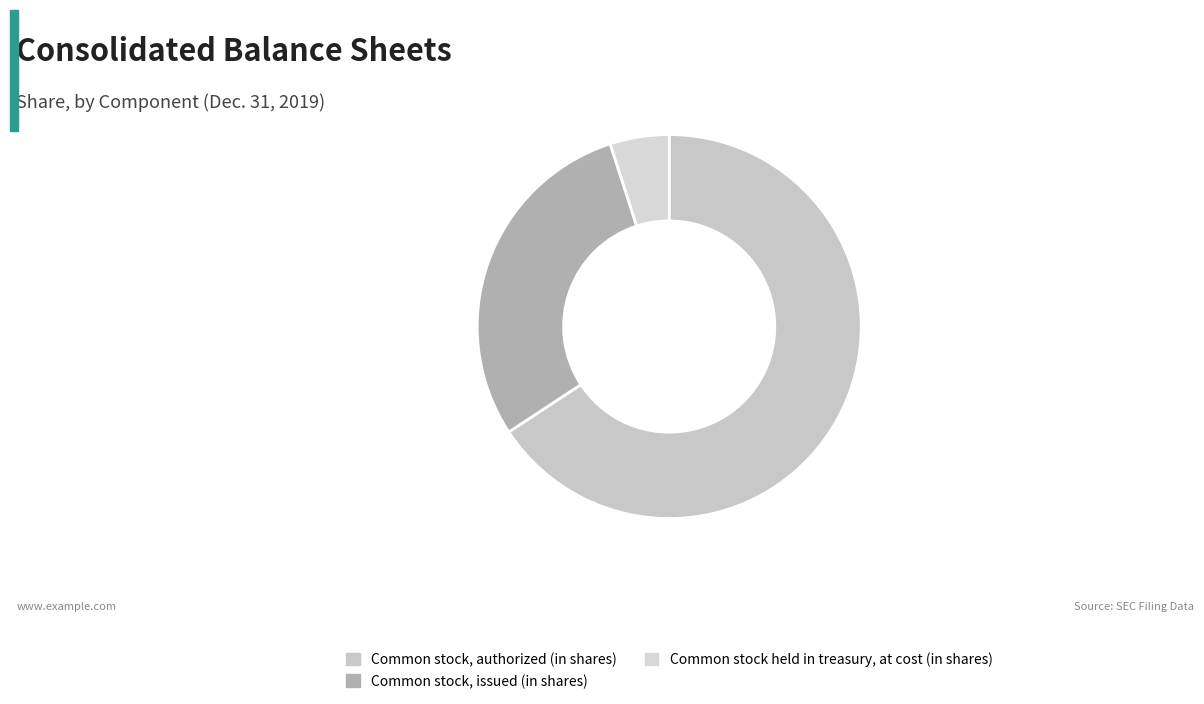

How many segments does this pie chart have?

3